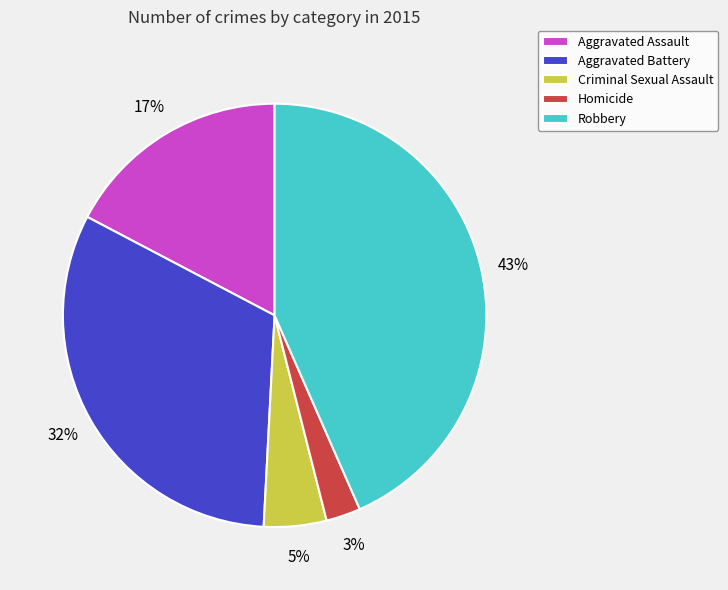

To the nearest percent, what percentage of the pie is Aggravated Assault?

17%